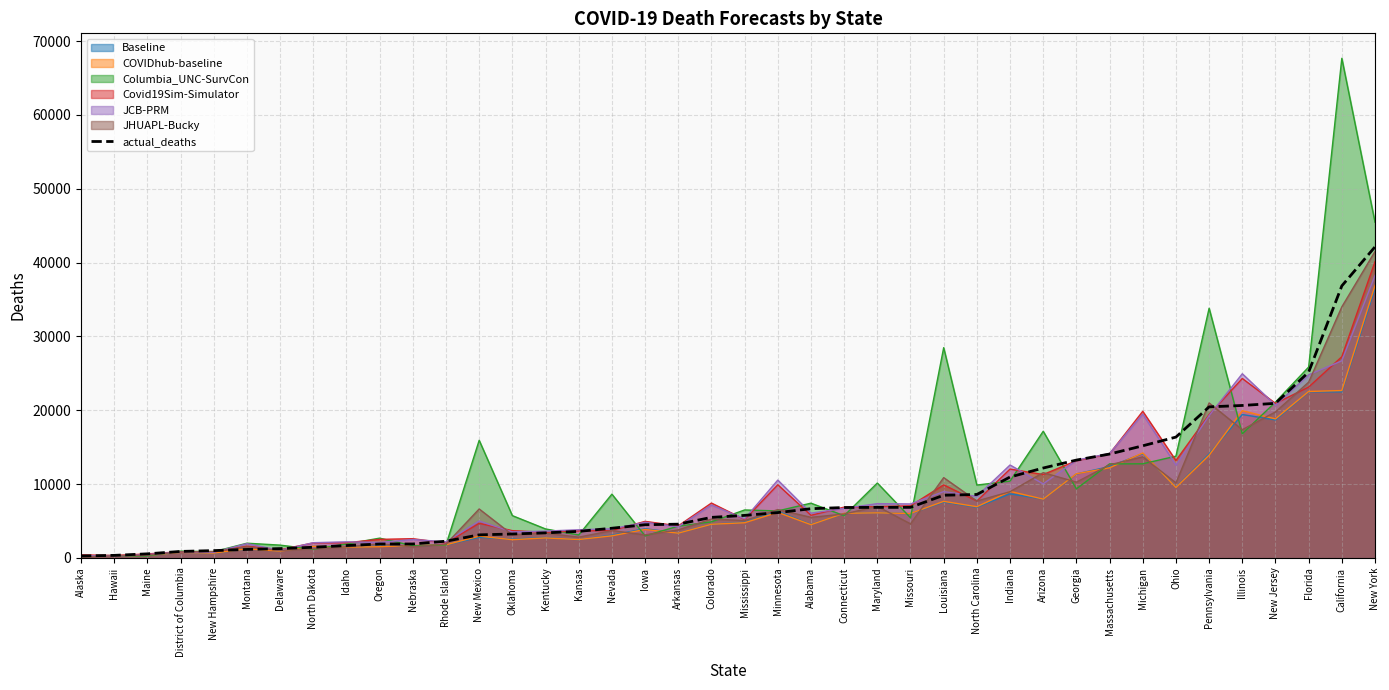

What is the value of the 24th point from the left?

6819